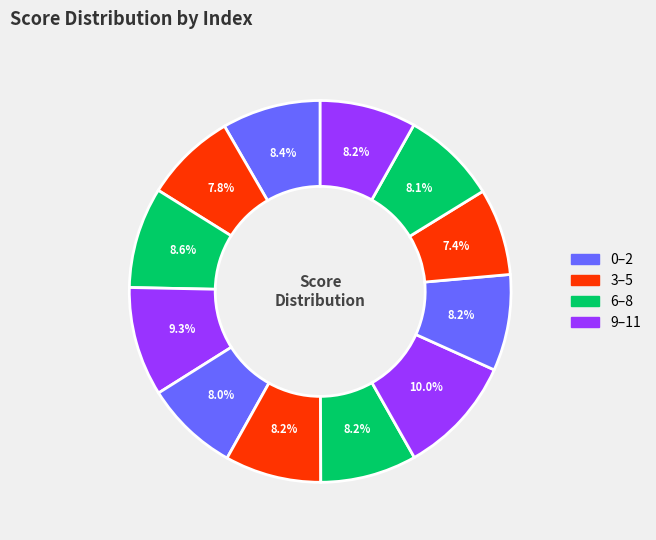

How many segments does this pie chart have?

12